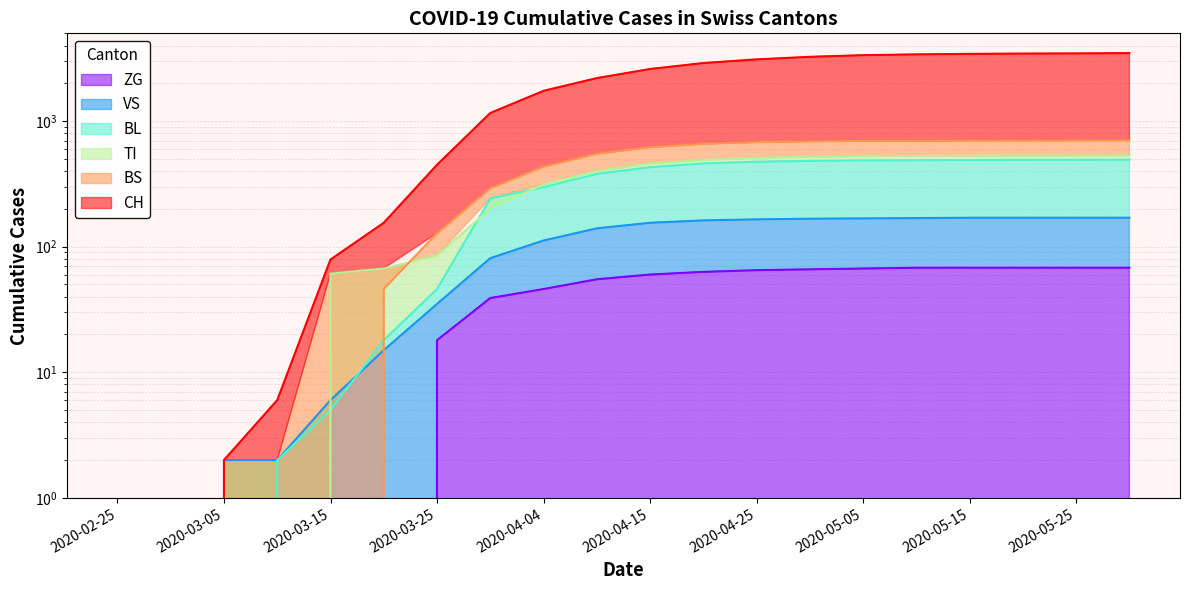

What is the average value of the CH series?

1911